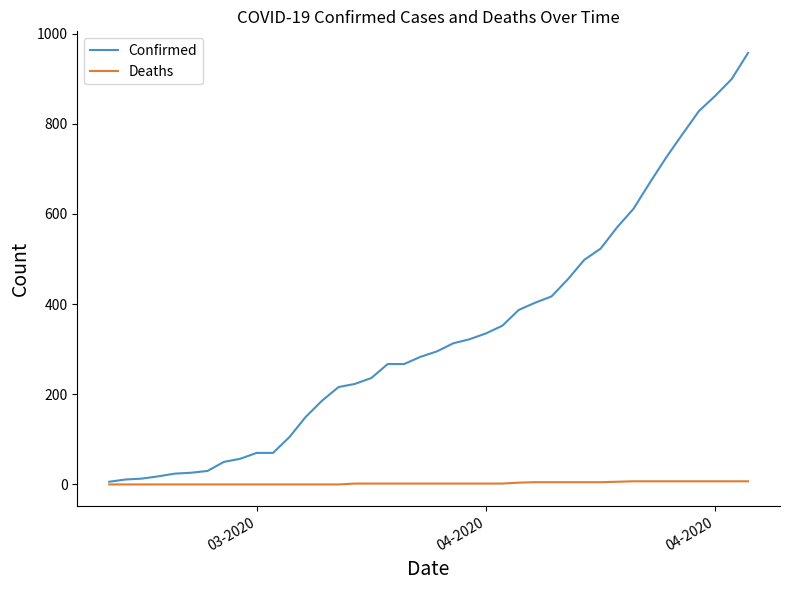

What is the maximum value for Confirmed?

957